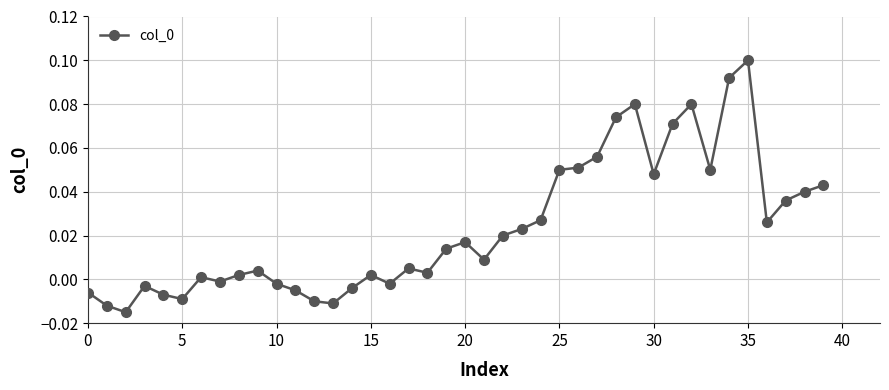

What is the sum of all values?

0.9